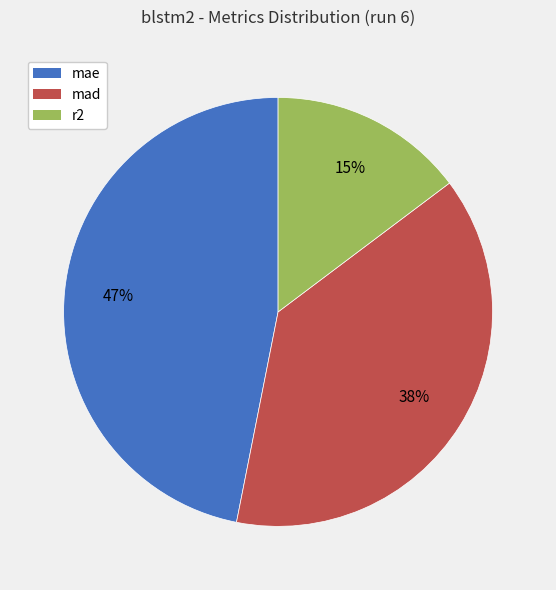

How many segments does this pie chart have?

3